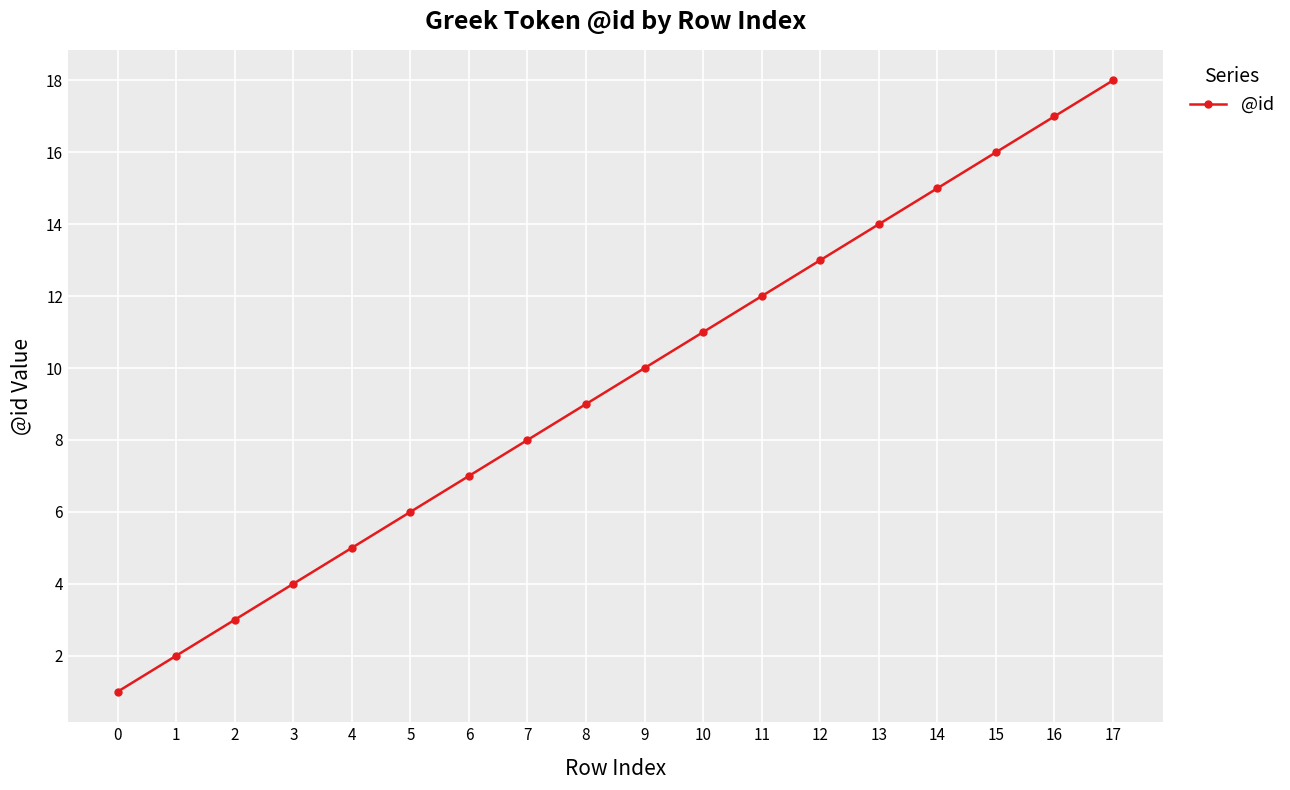

What is the ratio of the value at 12 to the value at 15?

0.8